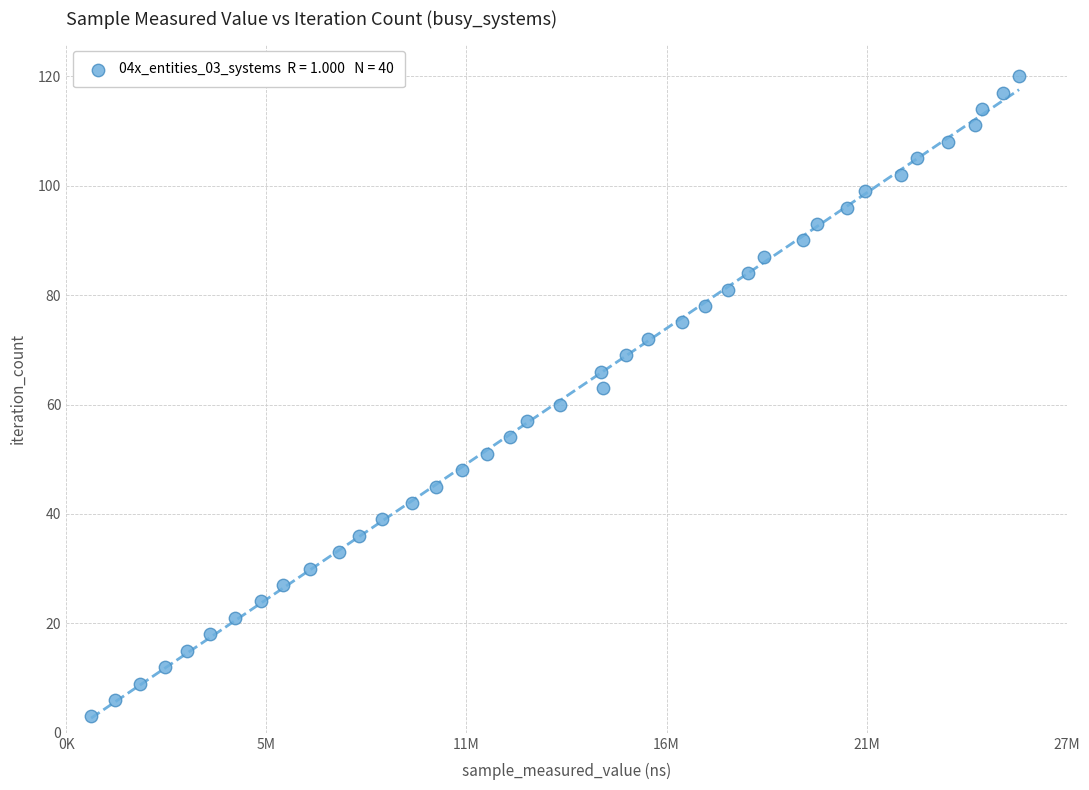

What is the range of Y values (max minus min)?

117